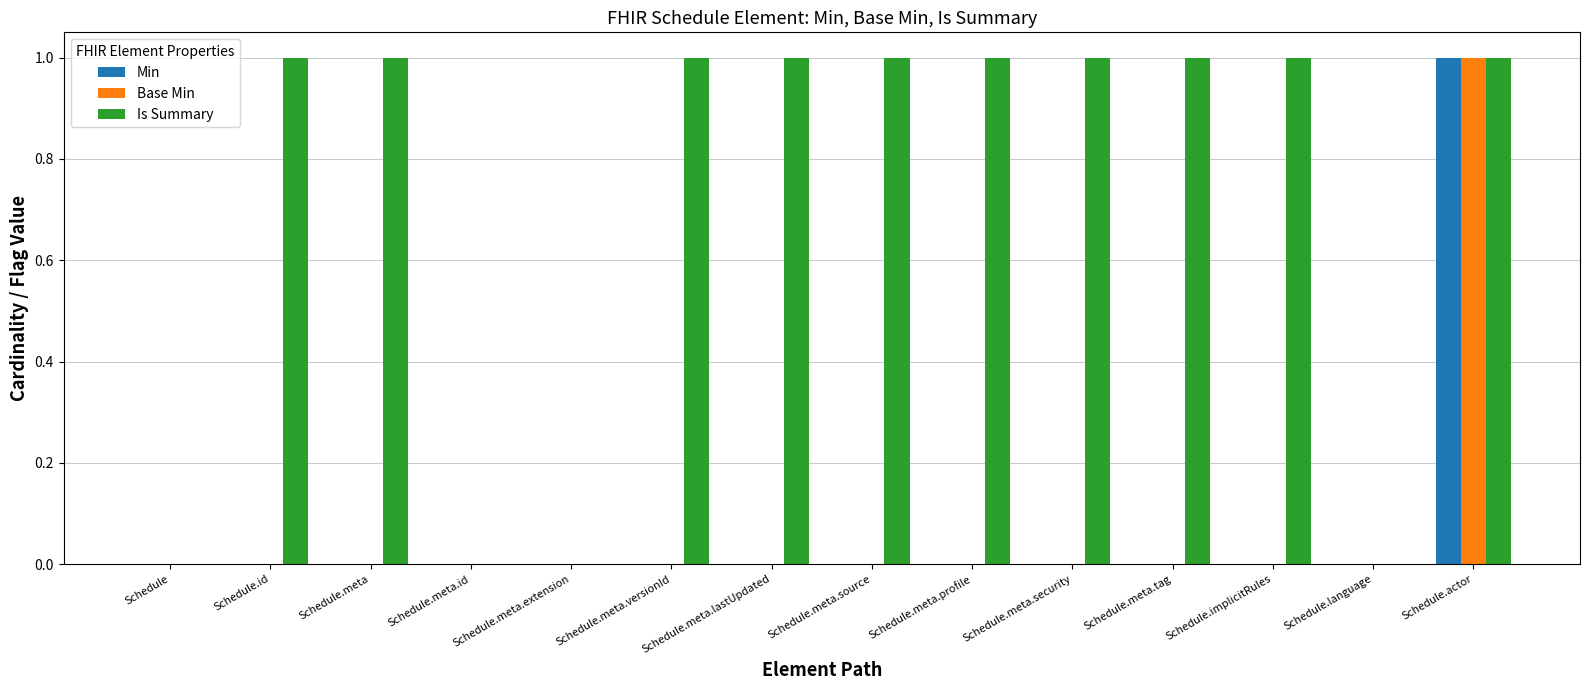

True or false: Is Summary has a value of -1 at Schedule.language.

False